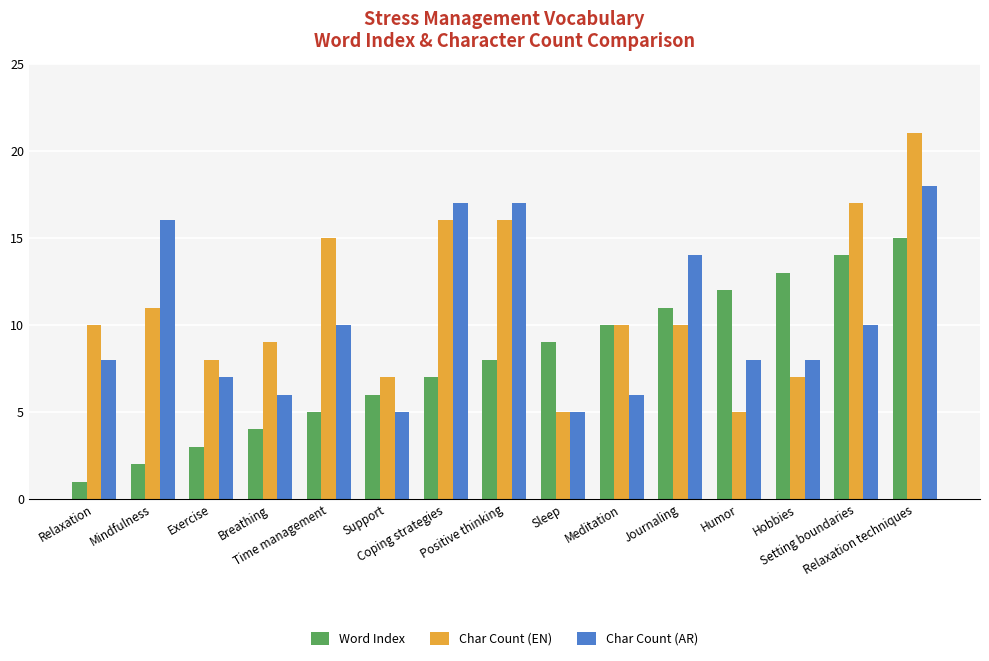

At which category is the sum across all series the highest?

Relaxation techniques